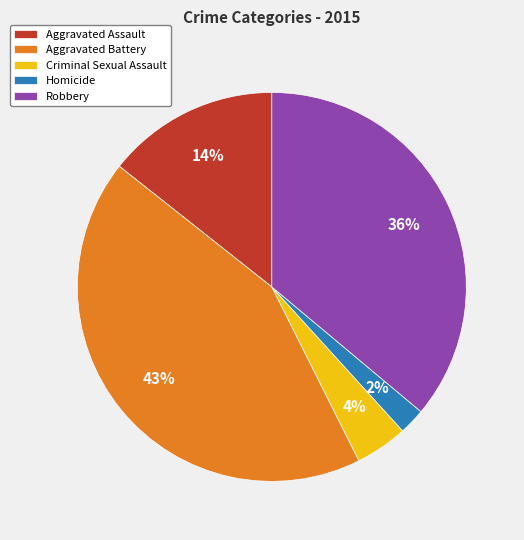

Between Criminal Sexual Assault and Robbery, which is larger?

Robbery